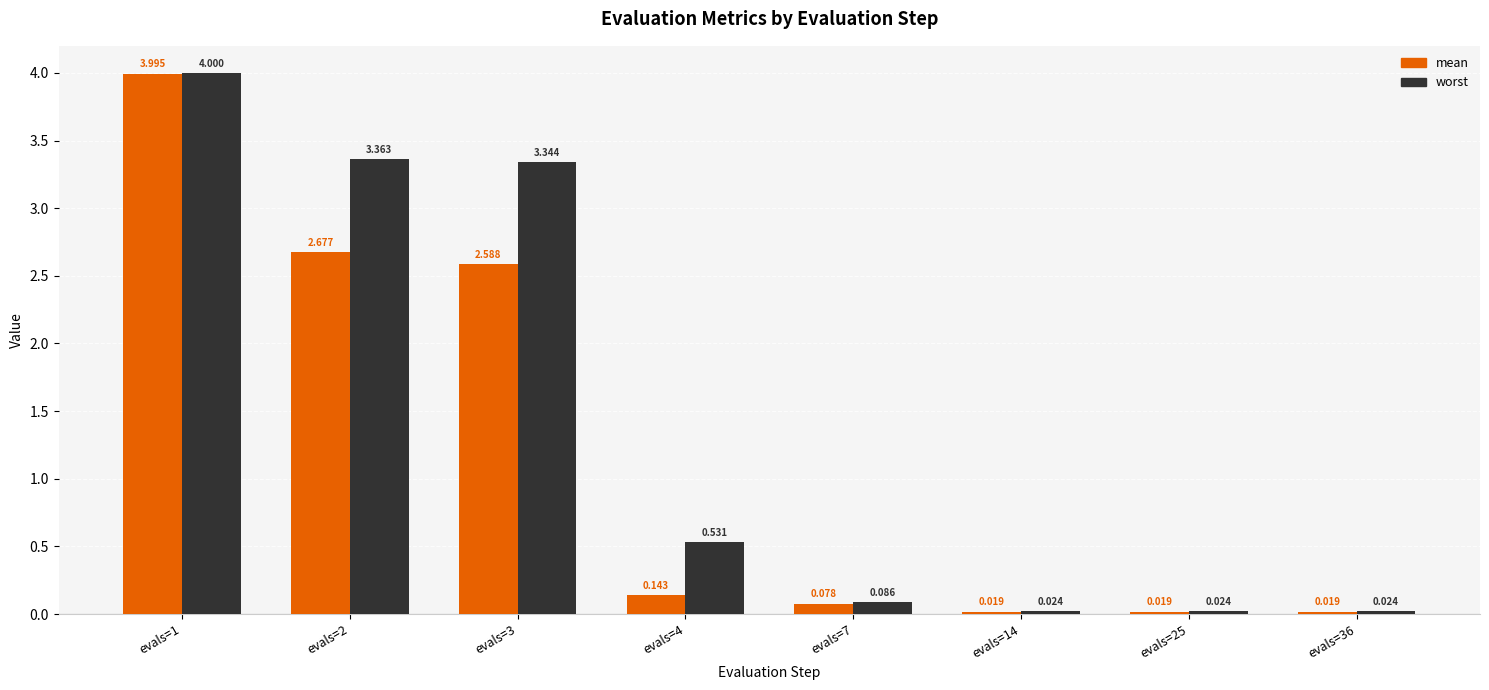

Which series has the largest total across all categories?

worst